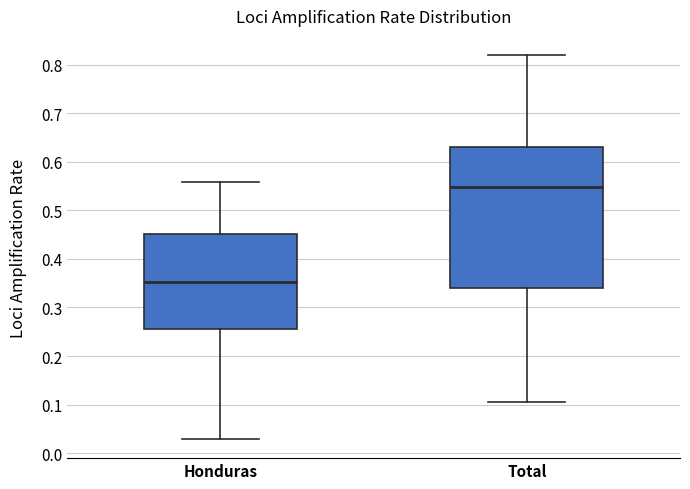

Reading left to right, transcribe this box plot: for each box, give where its median line is, the range the box spans, and where its two whiskers end, as read against the y-axis. The values are not printed on the chart, so give them approximately, as read against the axis.

Honduras: median 0.35, box 0.25 to 0.45, whiskers 0.03 to 0.56
Total: median 0.55, box 0.34 to 0.63, whiskers 0.11 to 0.82